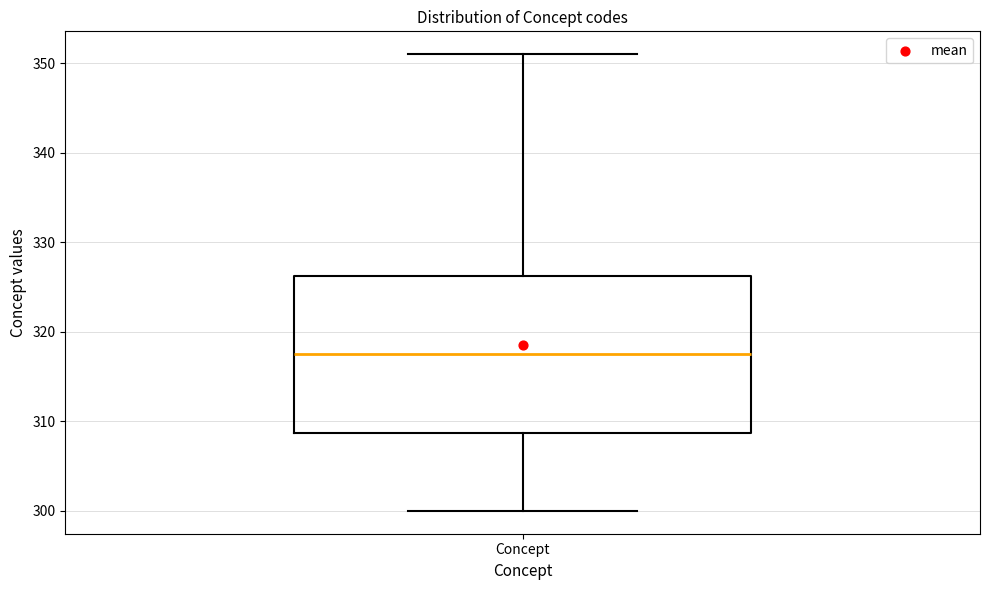

Transcribe this box plot: give where the median line is, the range the box spans, and where the two whiskers end, as read against the y-axis. The values are not printed on the chart, so give them approximately, as read against the axis.

median 318, box 309 to 326, whiskers 300 to 351